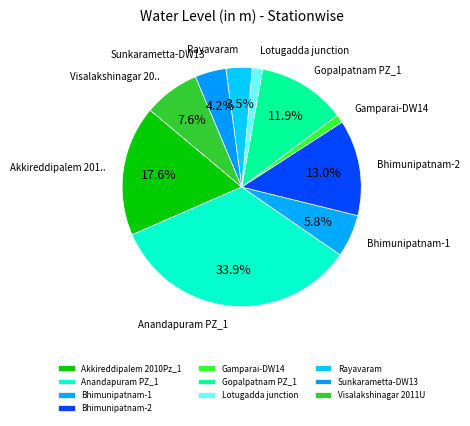

What percentage do Lotugadda junction and Bhimunipatnam-1 together represent?

7.1%